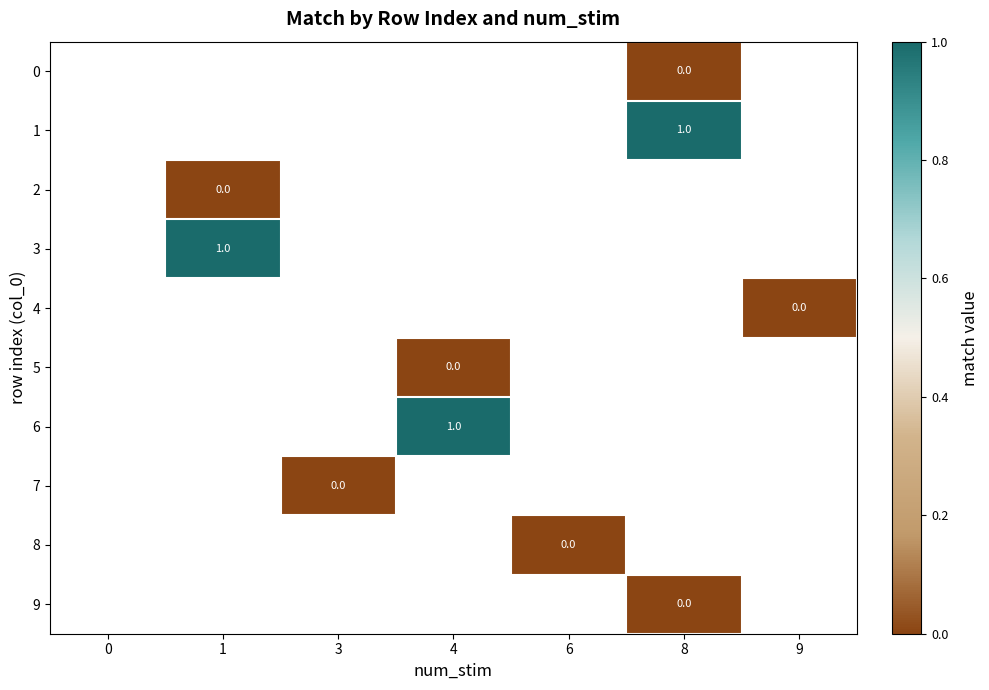

Rank the categories by row_5 value from highest to lowest.

0, 1, 3, 4, 6, 8, 9